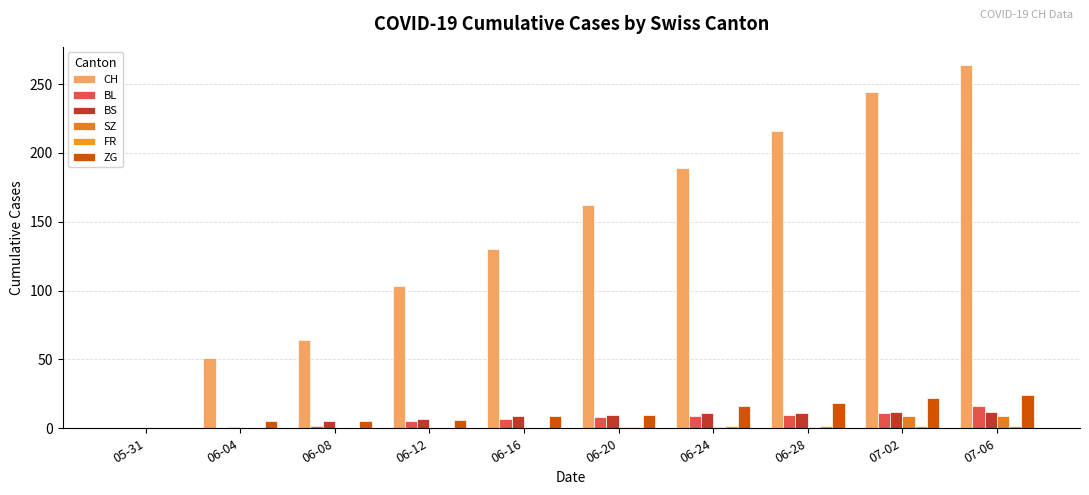

How many categories are shown in the chart?

10